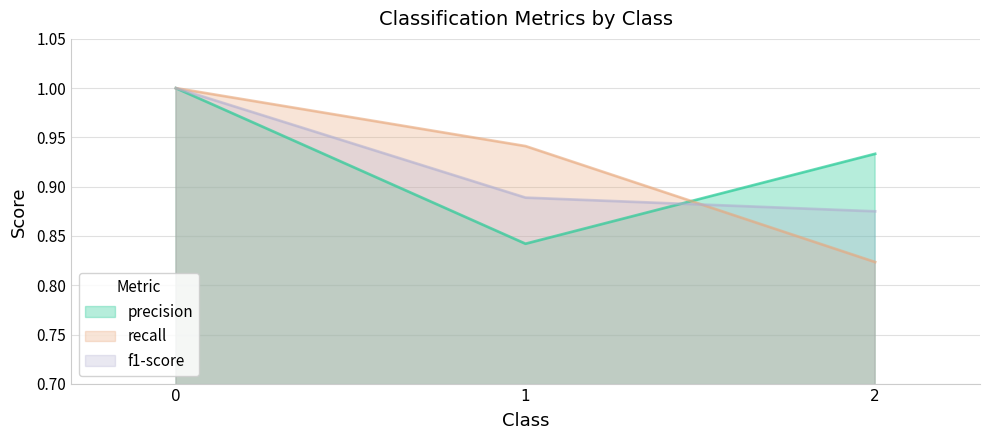

Which label corresponds to the smallest value in the chart?

2